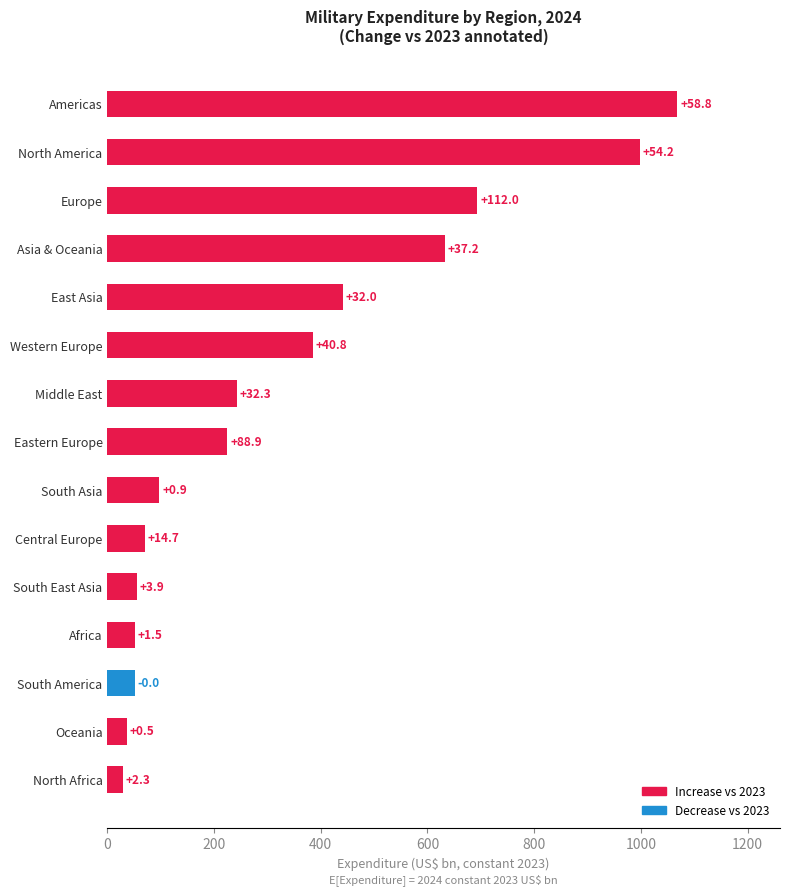

How many bars are there in total?

15